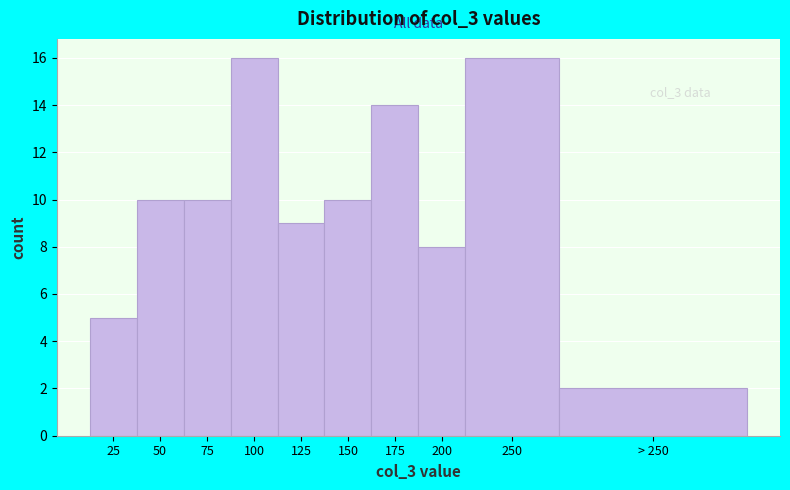

Reading left to right, what are all the values shown in this chart?

5	10	10	16	9	10	14	8	16	2